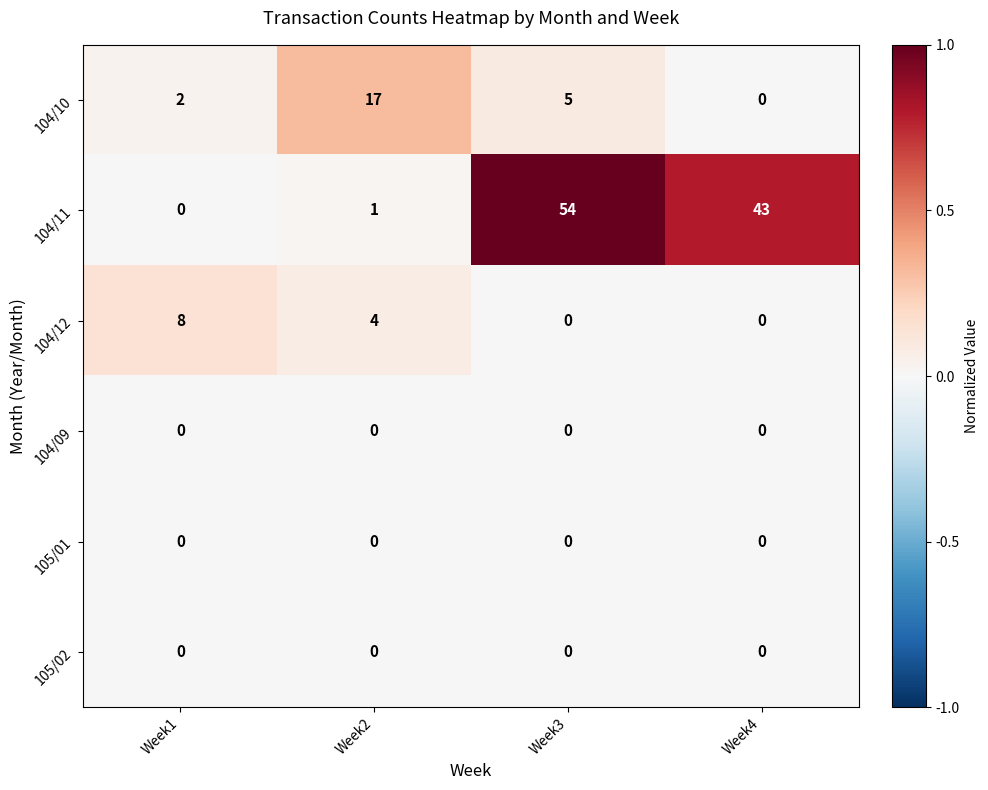

Rank the categories by 104/11 value from lowest to highest.

Week1, Week2, Week4, Week3